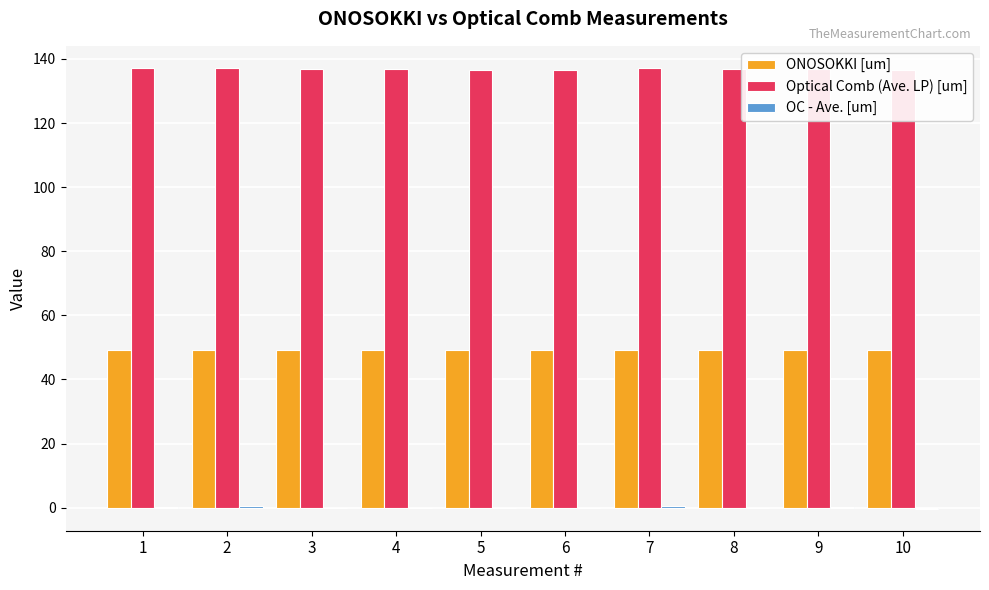

Reading right to left, list all the values displayed in this chart.

ONOSOKKI [um]: 49.2	49.1	49.2	49.1	49.1	49.2	49.2	49.2	49.2	49.2
Optical Comb (Ave. LP) [um]: 136.5	136.9	136.8	137.2	136.6	136.6	136.8	136.7	137.2	137.1
OC - Ave. [um]: -0.3	0.1	-0.0	0.4	-0.2	-0.3	-0.0	-0.1	0.4	0.2